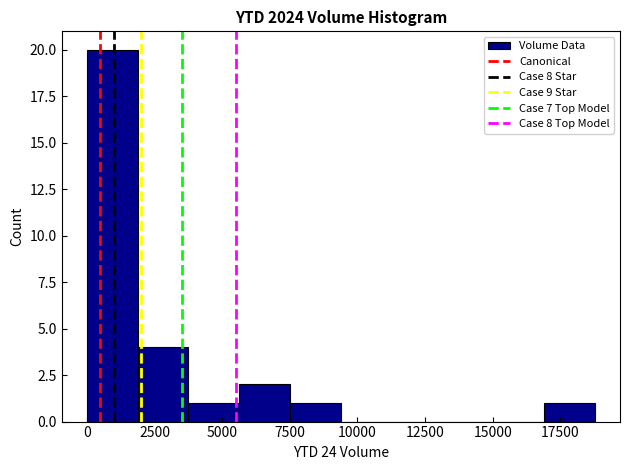

Around what value on the x-axis is the tallest bar? Give the approximate position of its centre, as read against the axis.

1000